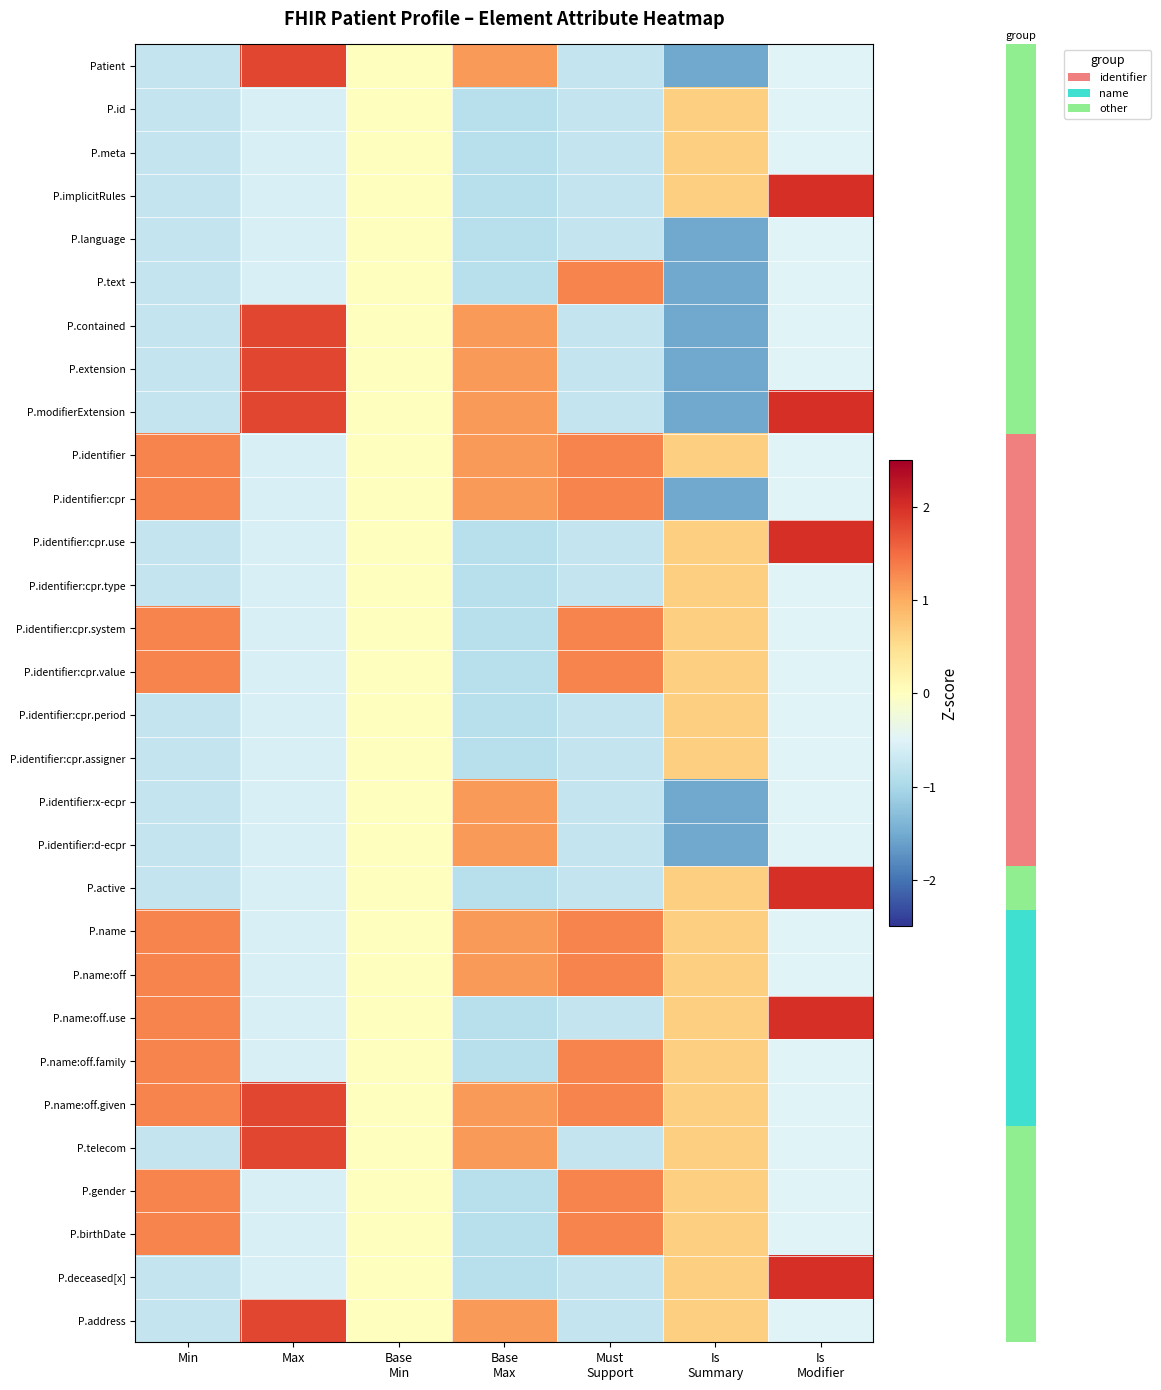

Reading left to right, list all the values displayed in this chart.

row_0: -0.8	1.8	0.0	1.1	-0.8	-1.5	-0.5
row_1: -0.8	-0.6	0.0	-0.9	-0.8	0.7	-0.5
row_2: -0.8	-0.6	0.0	-0.9	-0.8	0.7	-0.5
row_3: -0.8	-0.6	0.0	-0.9	-0.8	0.7	2.0
row_4: -0.8	-0.6	0.0	-0.9	-0.8	-1.5	-0.5
row_5: -0.8	-0.6	0.0	-0.9	1.3	-1.5	-0.5
row_6: -0.8	1.8	0.0	1.1	-0.8	-1.5	-0.5
row_7: -0.8	1.8	0.0	1.1	-0.8	-1.5	-0.5
row_8: -0.8	1.8	0.0	1.1	-0.8	-1.5	2.0
row_9: 1.3	-0.6	0.0	1.1	1.3	0.7	-0.5
row_10: 1.3	-0.6	0.0	1.1	1.3	-1.5	-0.5
row_11: -0.8	-0.6	0.0	-0.9	-0.8	0.7	2.0
row_12: -0.8	-0.6	0.0	-0.9	-0.8	0.7	-0.5
row_13: 1.3	-0.6	0.0	-0.9	1.3	0.7	-0.5
row_14: 1.3	-0.6	0.0	-0.9	1.3	0.7	-0.5
row_15: -0.8	-0.6	0.0	-0.9	-0.8	0.7	-0.5
row_16: -0.8	-0.6	0.0	-0.9	-0.8	0.7	-0.5
row_17: -0.8	-0.6	0.0	1.1	-0.8	-1.5	-0.5
row_18: -0.8	-0.6	0.0	1.1	-0.8	-1.5	-0.5
row_19: -0.8	-0.6	0.0	-0.9	-0.8	0.7	2.0
row_20: 1.3	-0.6	0.0	1.1	1.3	0.7	-0.5
row_21: 1.3	-0.6	0.0	1.1	1.3	0.7	-0.5
row_22: 1.3	-0.6	0.0	-0.9	-0.8	0.7	2.0
row_23: 1.3	-0.6	0.0	-0.9	1.3	0.7	-0.5
row_24: 1.3	1.8	0.0	1.1	1.3	0.7	-0.5
row_25: -0.8	1.8	0.0	1.1	-0.8	0.7	-0.5
row_26: 1.3	-0.6	0.0	-0.9	1.3	0.7	-0.5
row_27: 1.3	-0.6	0.0	-0.9	1.3	0.7	-0.5
row_28: -0.8	-0.6	0.0	-0.9	-0.8	0.7	2.0
row_29: -0.8	1.8	0.0	1.1	-0.8	0.7	-0.5